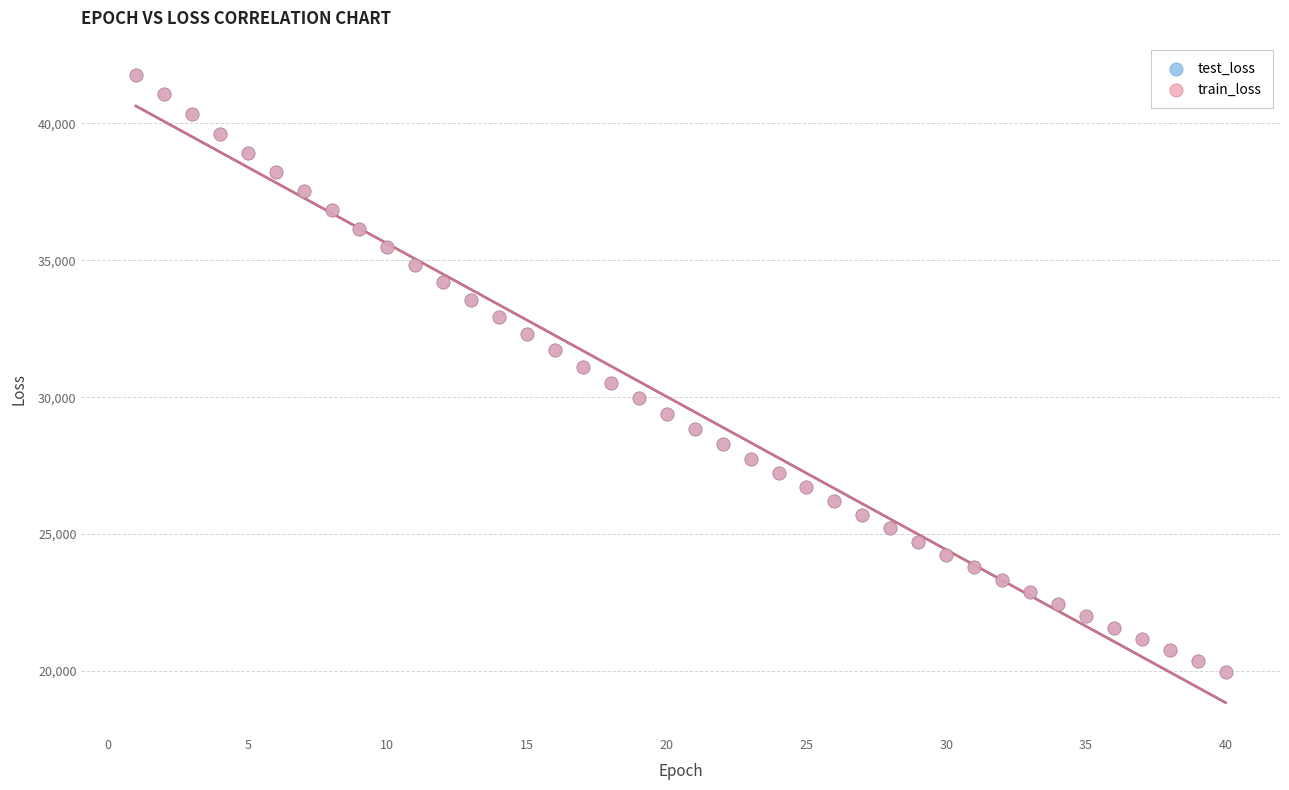

What are all the series names shown in the legend?

test_loss, train_loss